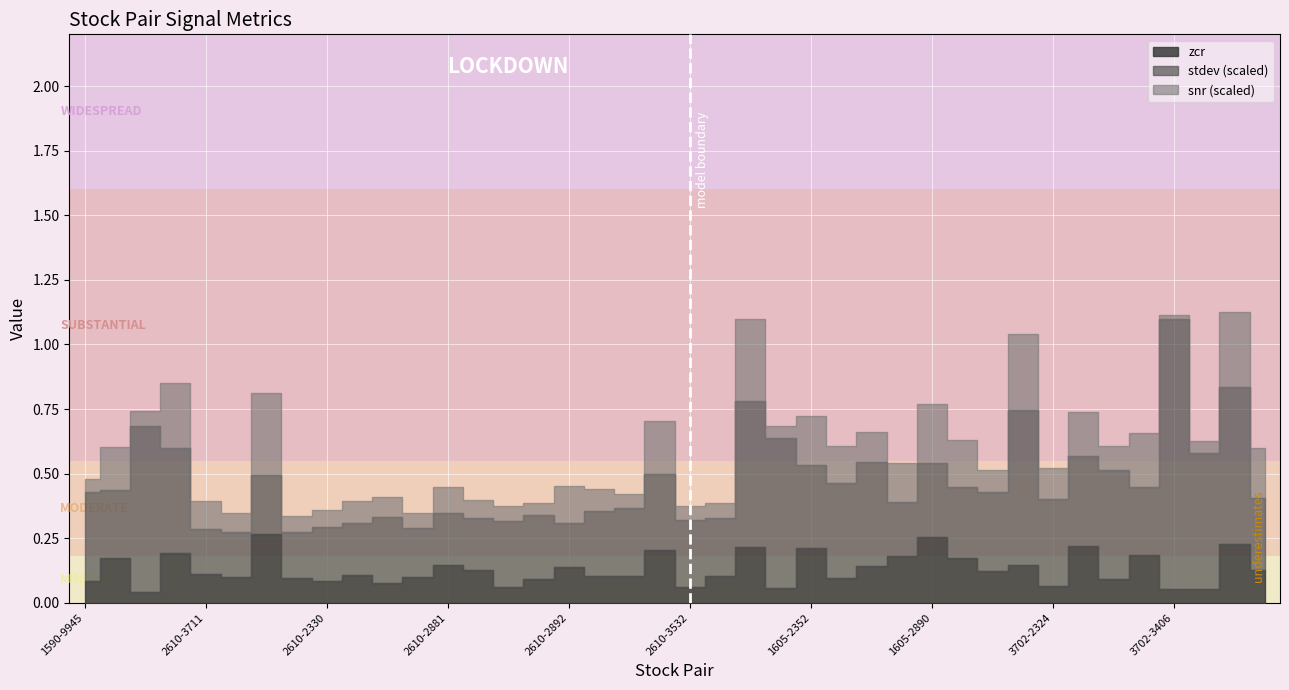

Is the value of stdev at 2610-3481 greater than the value of zcr at 1590-9945?

No